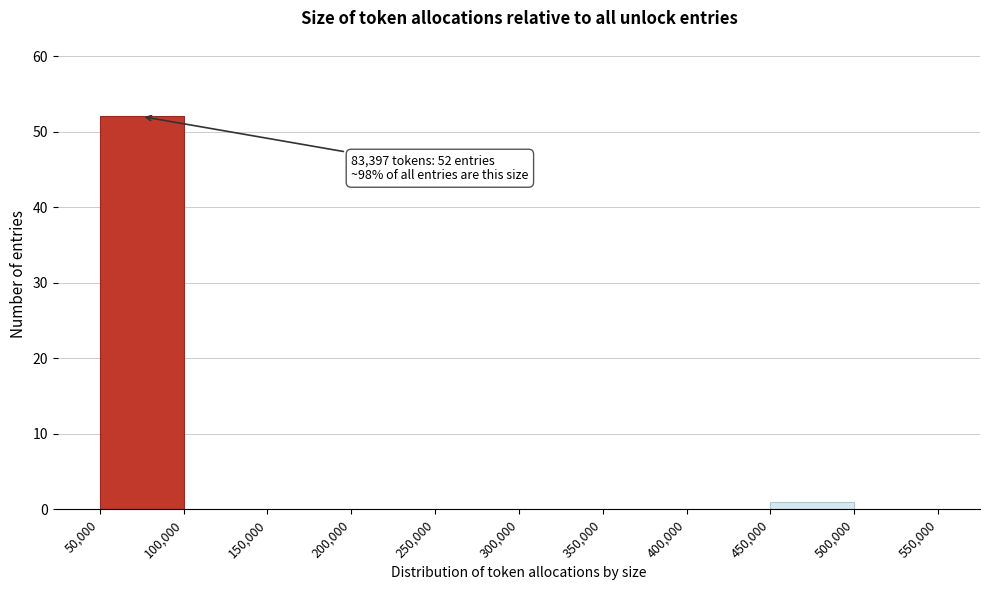

Which range on the x-axis has the tallest bar?

50,000 to 100,000